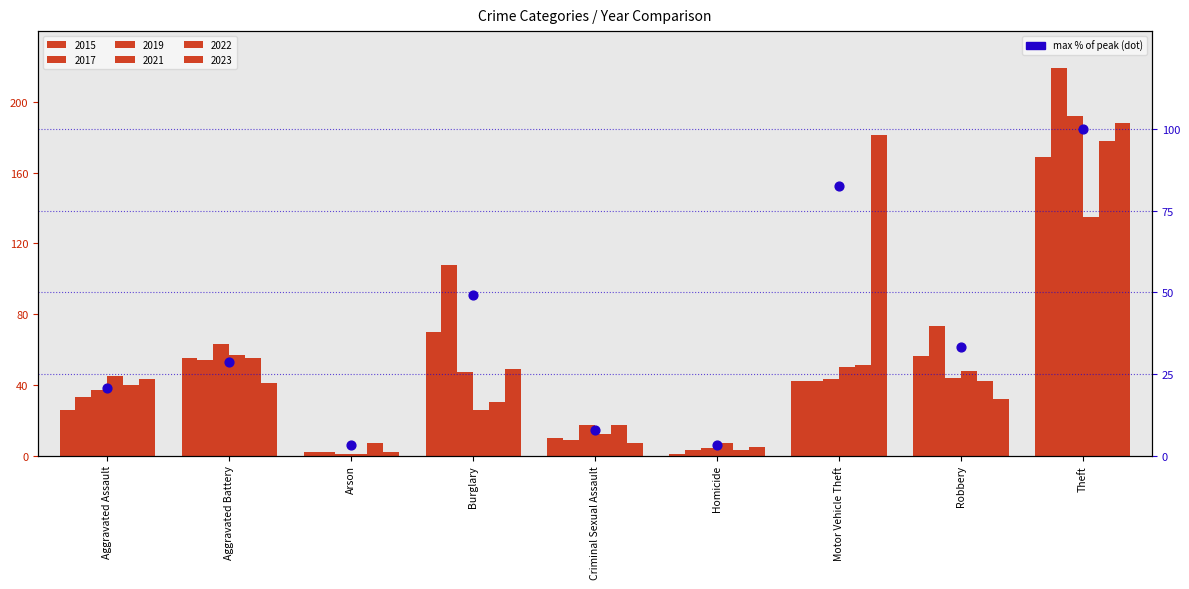

Approximately how many times larger is the value at Aggravated Assault compared to Homicide?

6.4